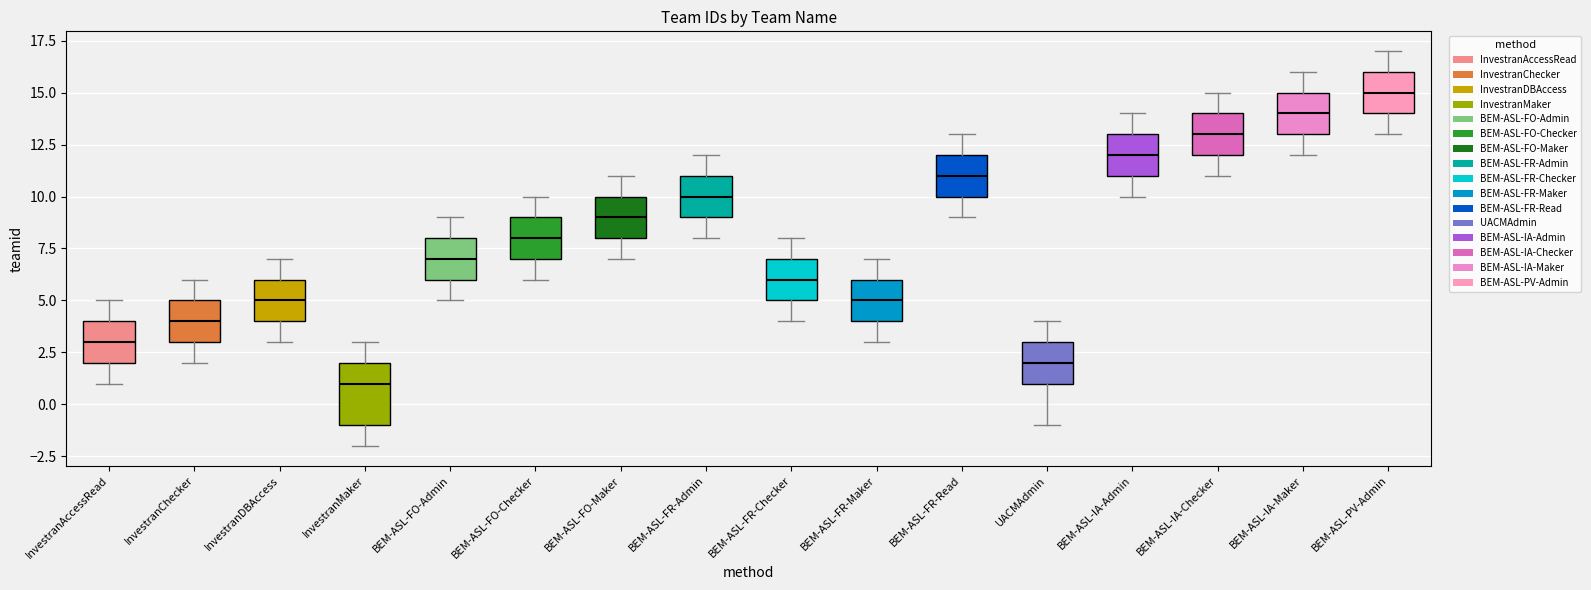

Reading left to right, transcribe this box plot: for each box, give where its median line is, the range the box spans, and where its two whiskers end, as read against the y-axis. The values are not printed on the chart, so give them approximately, as read against the axis.

InvestranAccessRead: median 3, box 2 to 4, whiskers 1 to 5
InvestranChecker: median 4, box 3 to 5, whiskers 2 to 6
InvestranDBAccess: median 5, box 4 to 6, whiskers 3 to 7
InvestranMaker: median 1, box -1 to 2, whiskers -2 to 3
BEM-ASL-FO-Admin: median 7, box 6 to 8, whiskers 5 to 9
BEM-ASL-FO-Checker: median 8, box 7 to 9, whiskers 6 to 10
BEM-ASL-FO-Maker: median 9, box 8 to 10, whiskers 7 to 11
BEM-ASL-FR-Admin: median 10, box 9 to 11, whiskers 8 to 12
BEM-ASL-FR-Checker: median 6, box 5 to 7, whiskers 4 to 8
BEM-ASL-FR-Maker: median 5, box 4 to 6, whiskers 3 to 7
BEM-ASL-FR-Read: median 11, box 10 to 12, whiskers 9 to 13
UACMAdmin: median 2, box 1 to 3, whiskers -1 to 4
BEM-ASL-IA-Admin: median 12, box 11 to 13, whiskers 10 to 14
BEM-ASL-IA-Checker: median 13, box 12 to 14, whiskers 11 to 15
BEM-ASL-IA-Maker: median 14, box 13 to 15, whiskers 12 to 16
BEM-ASL-PV-Admin: median 15, box 14 to 16, whiskers 13 to 17